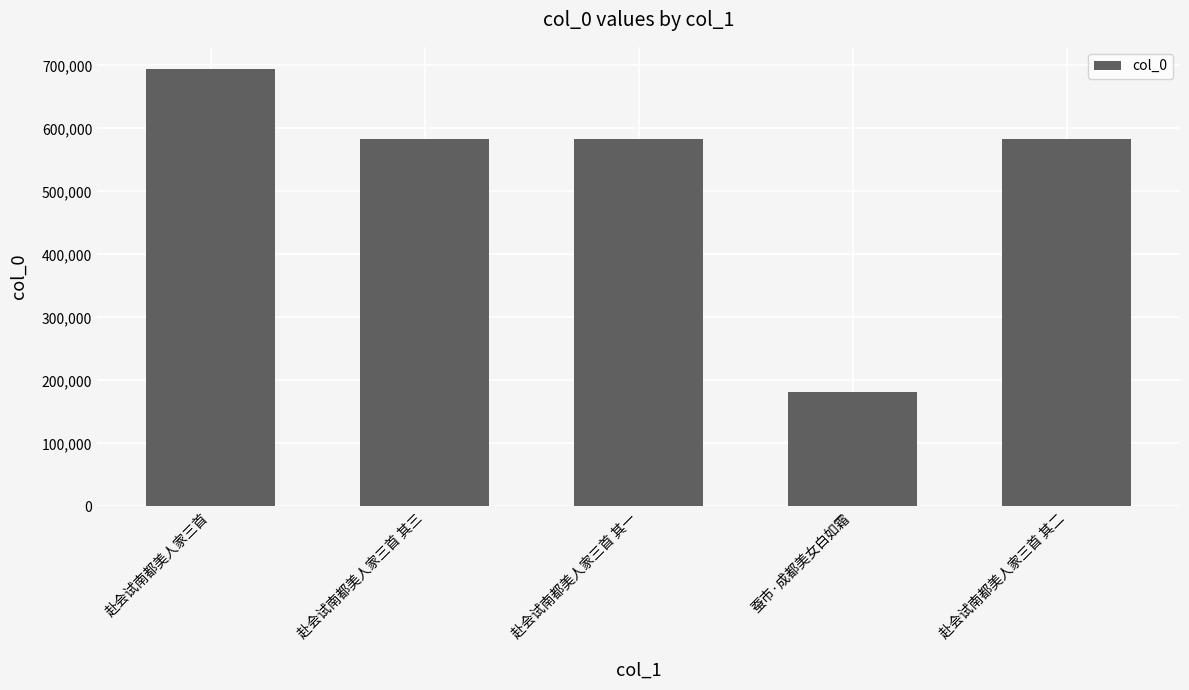

What is the difference between the values at 赴会试南都美人家三首 其三 and 蚕市·成都美女白如霜?

401512